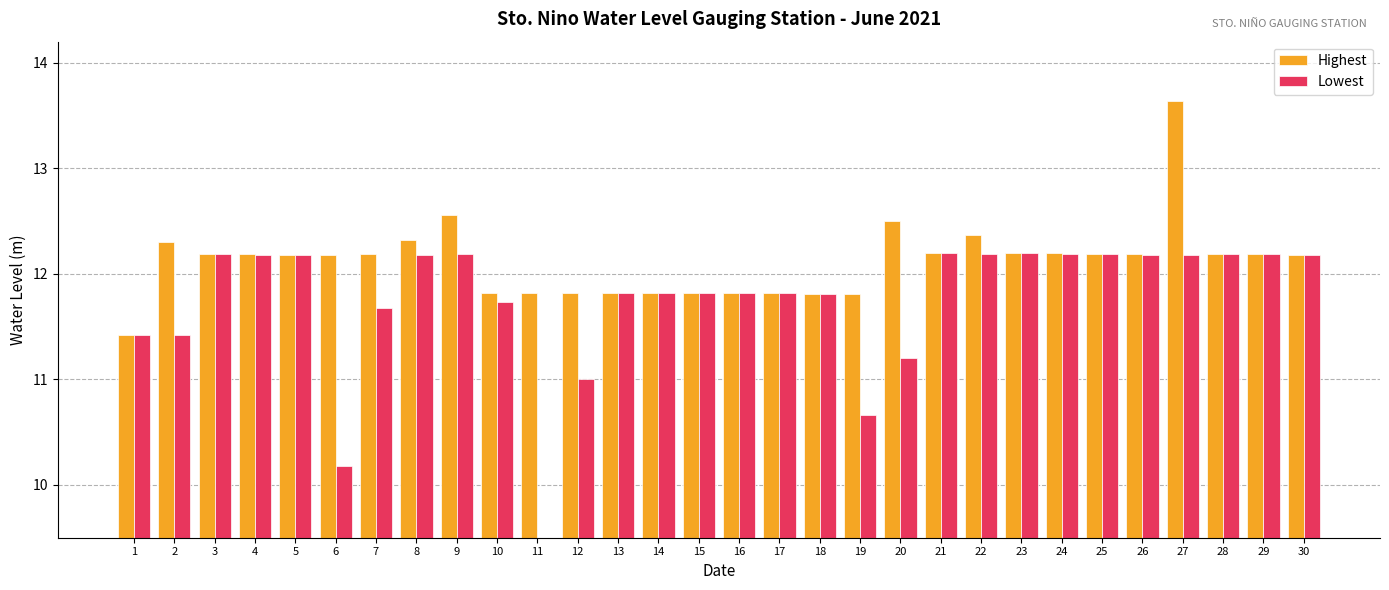

Rank the series by their maximum value, from lowest to highest.

Lowest, Highest